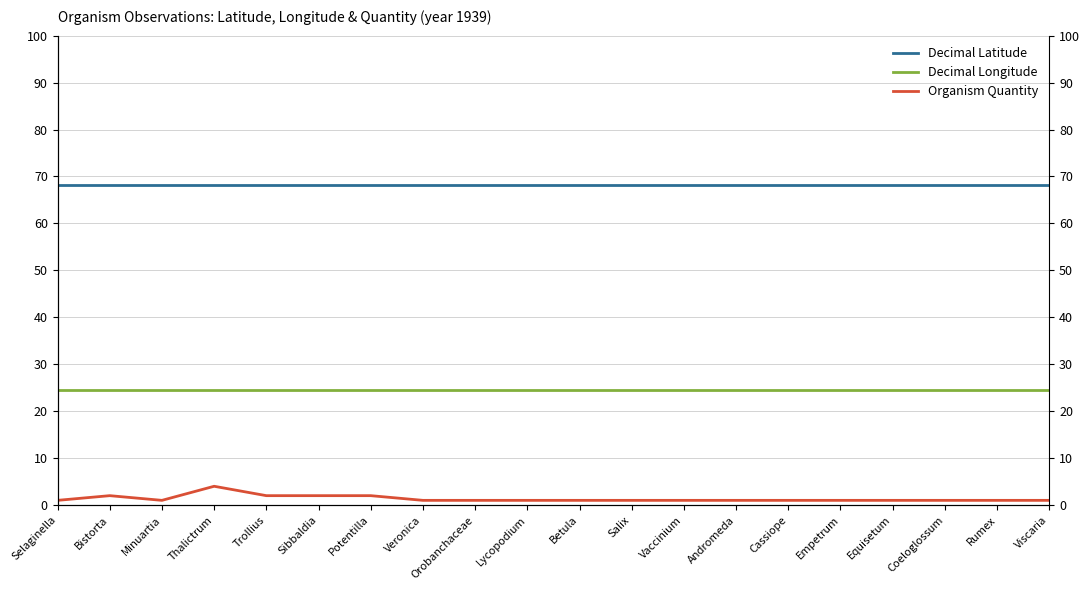

Reading right to left, list all the values displayed in this chart.

decimalLatitude: 68.2	68.2	68.2	68.2	68.2	68.2	68.2	68.2	68.2	68.2	68.2	68.2	68.2	68.2	68.2	68.2	68.2	68.2	68.2	68.2
decimalLongitude: 24.5	24.5	24.5	24.5	24.5	24.5	24.5	24.5	24.5	24.5	24.5	24.5	24.5	24.5	24.5	24.5	24.5	24.5	24.5	24.5
organismQuantity: 1.0	1.0	1.0	1.0	1.0	1.0	1.0	1.0	1.0	1.0	1.0	1.0	1.0	2.0	2.0	2.0	4.0	1.0	2.0	1.0